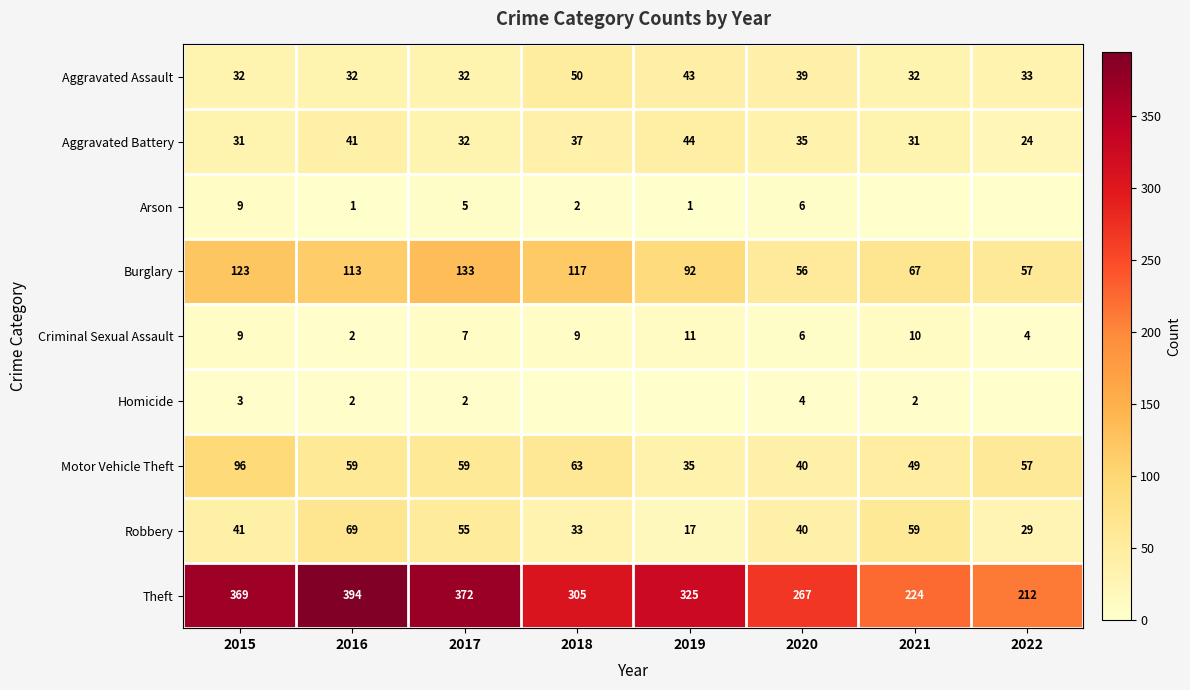

Is the value of Arson at 2017 greater than the value of Burglary at 2016?

No